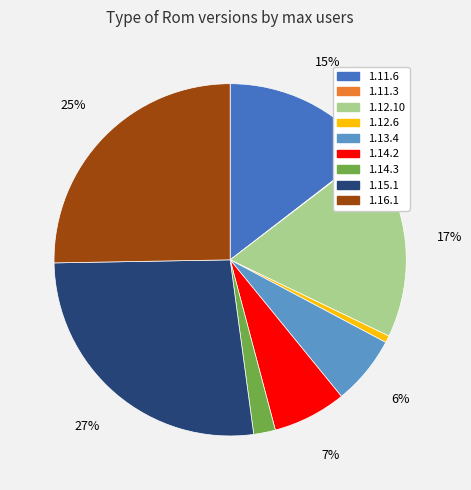

Does 1.14.3 represent more than half of the total?

No